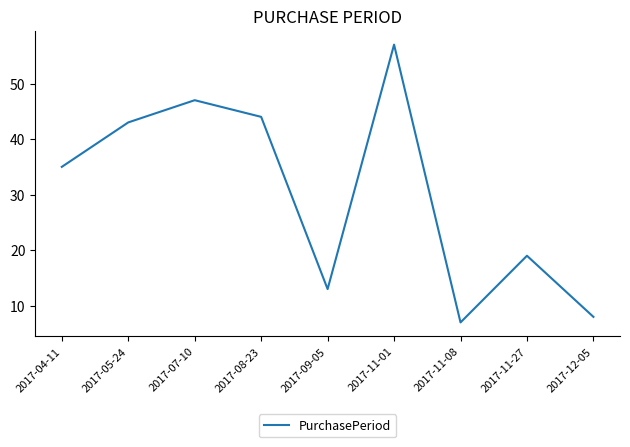

How many interior local valleys (lower than both neighbors) does the data have?

2